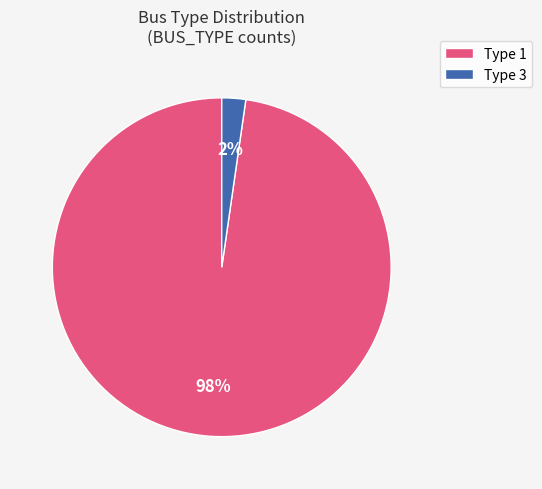

Is there any slice that represents more than half of the pie?

Yes